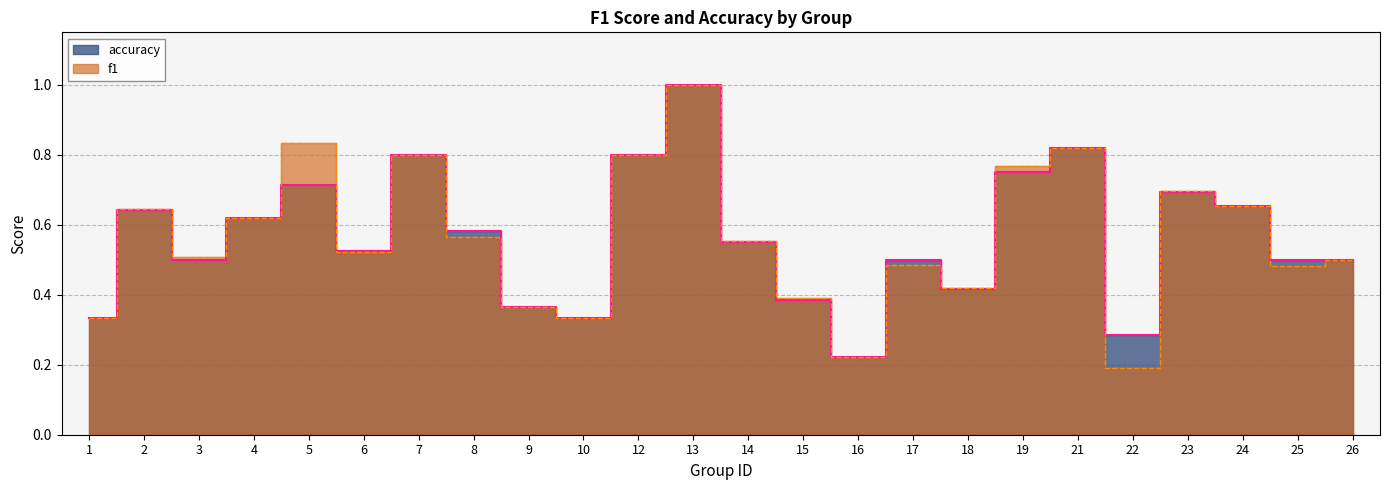

What is the total value across all series at 13?

2.0